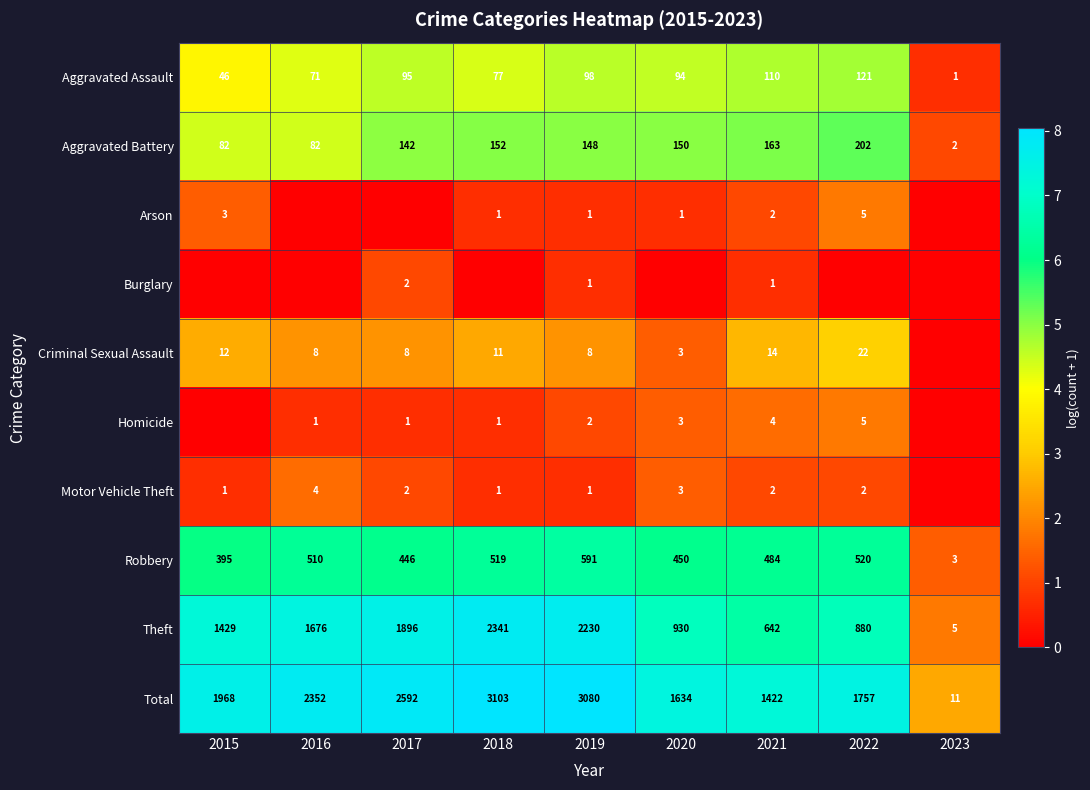

Count the number of categories in the chart.

9